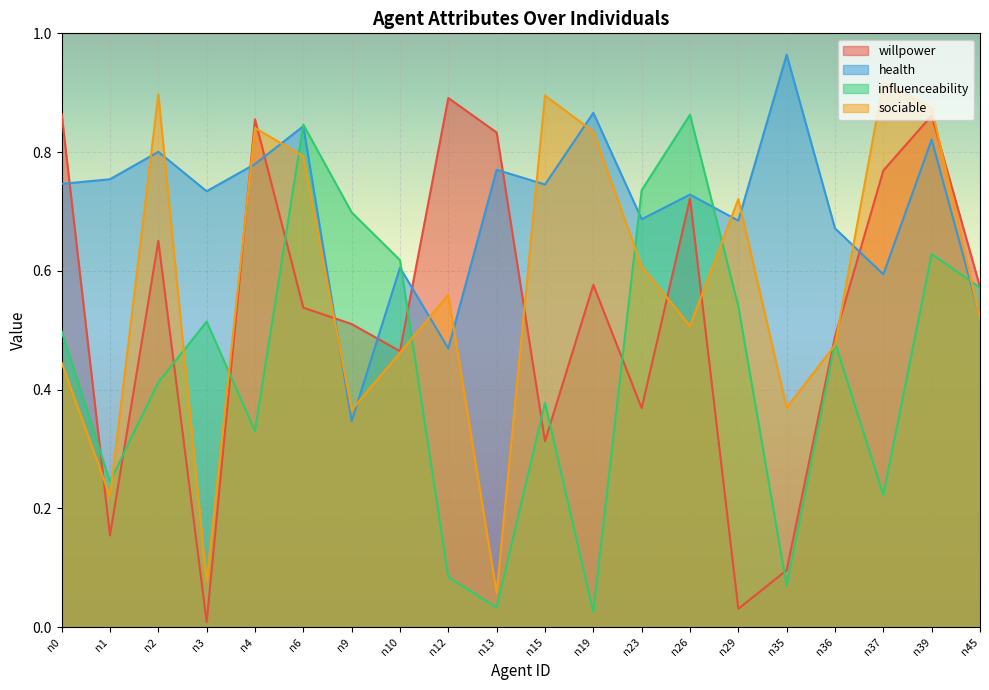

What value does the influenceability series have at n1?

0.2